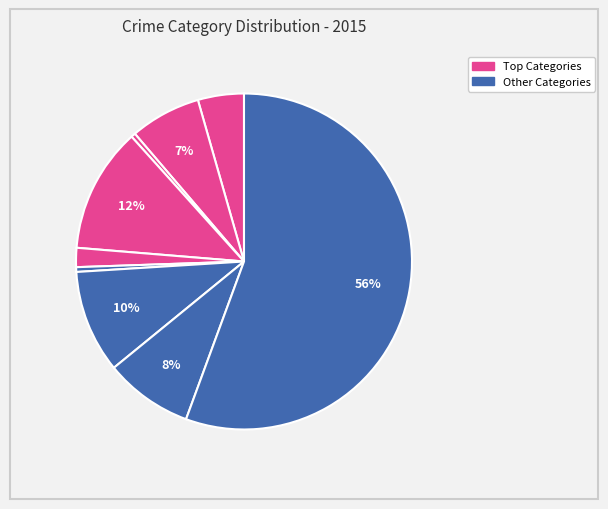

Does any single category account for the majority?

Yes